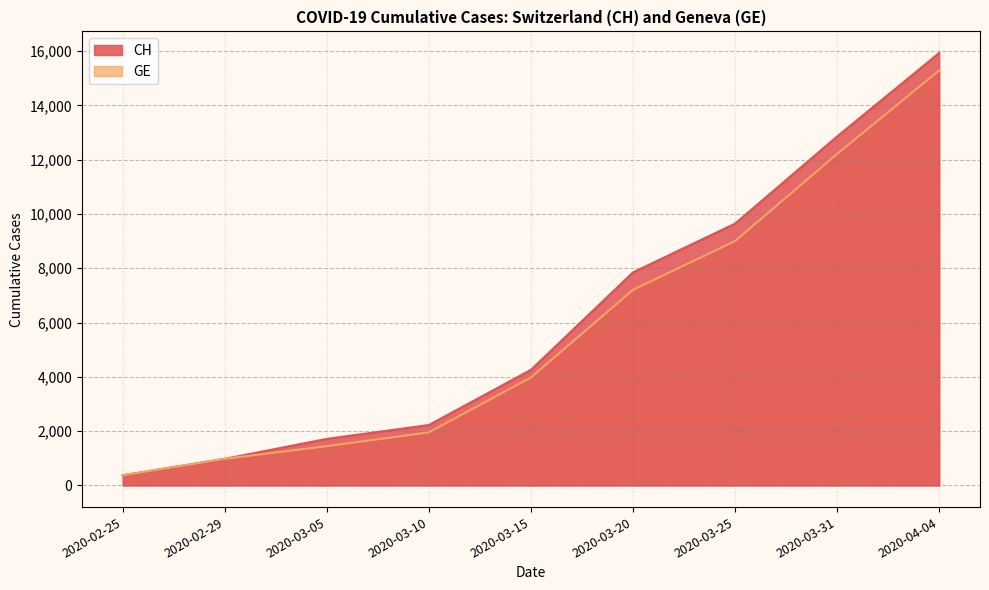

What are all the series names shown in the legend?

CH, GE